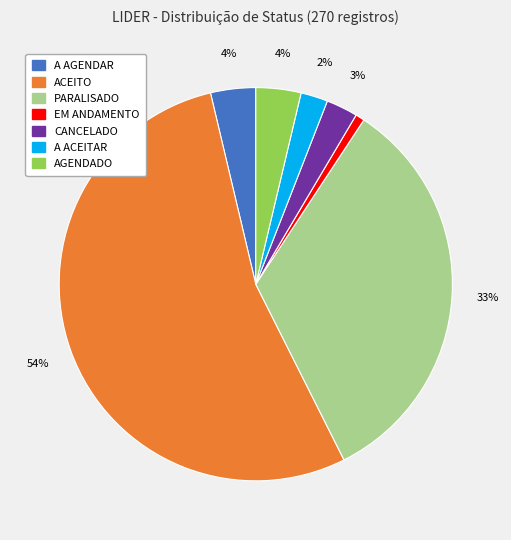

Which has a higher value, AGENDADO or A ACEITAR?

AGENDADO